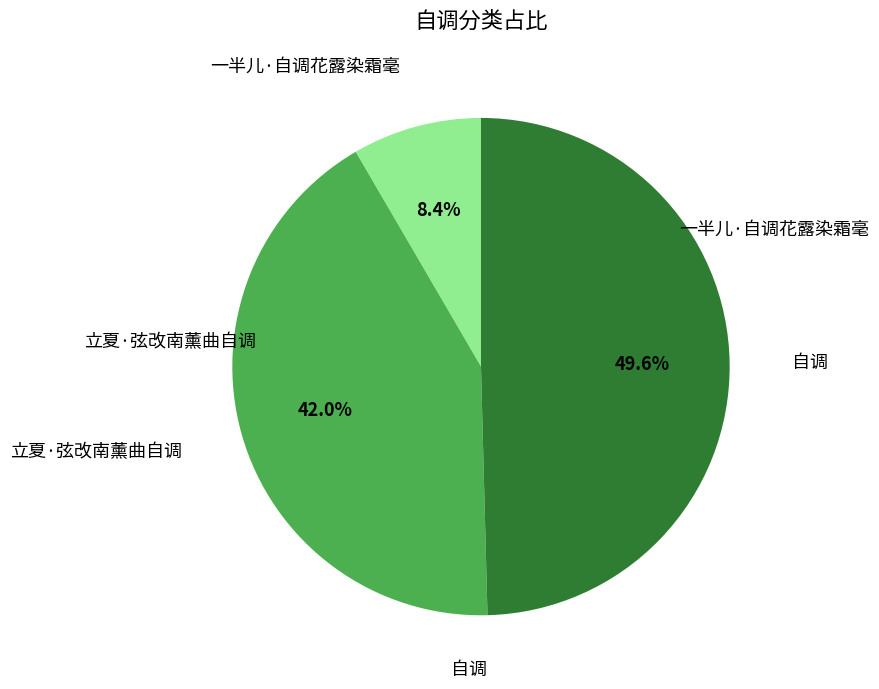

Does 自调 represent more than half of the total?

No